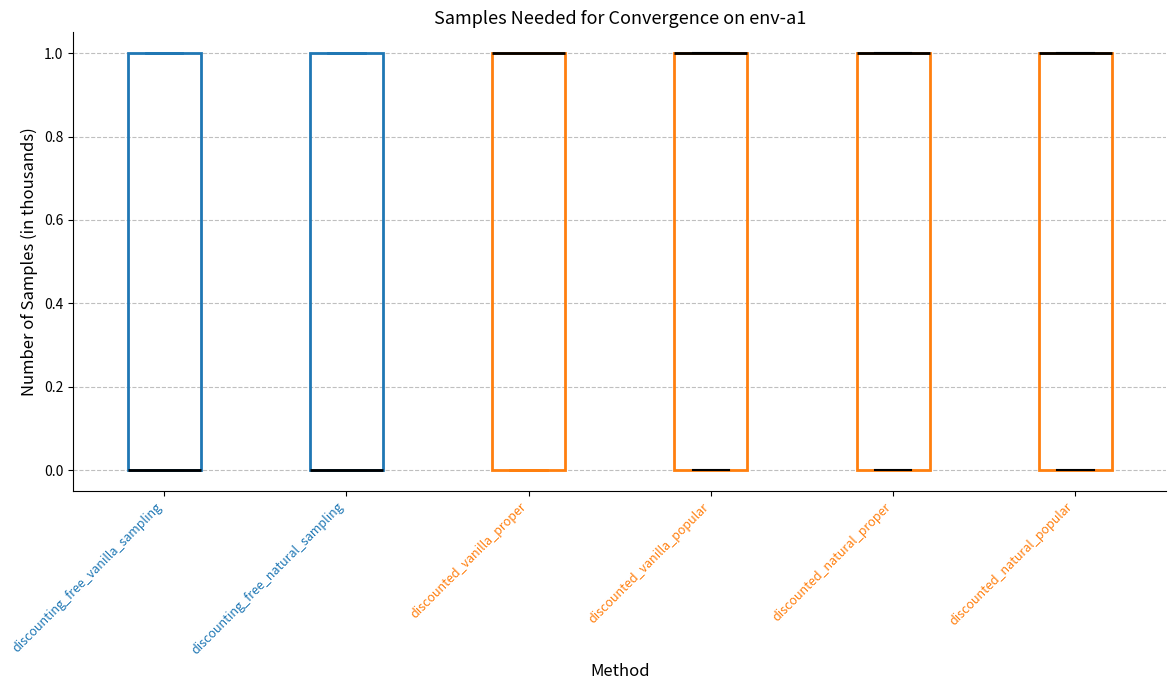

Where is the lower edge of the box for discounted_vanilla_proper on the y-axis? The values are not printed on the chart, so give them approximately, as read against the axis.

0